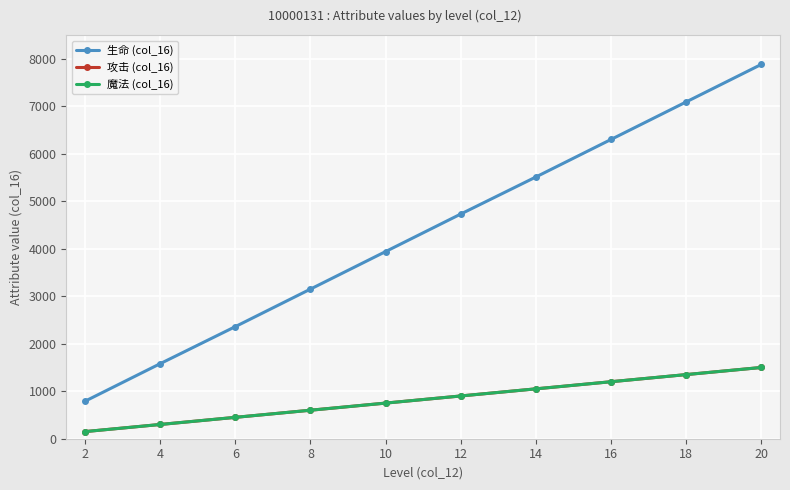

Is this an area chart (filled region under the line)?

No